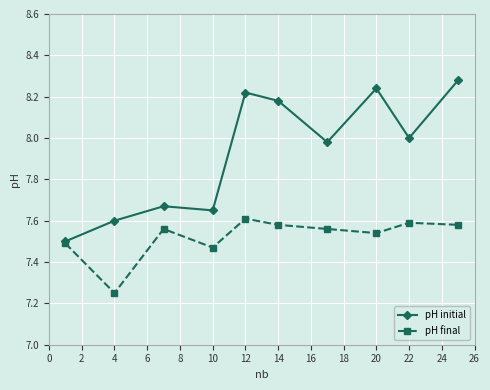

True or false: pH final has more than 0 interior local peaks.

True